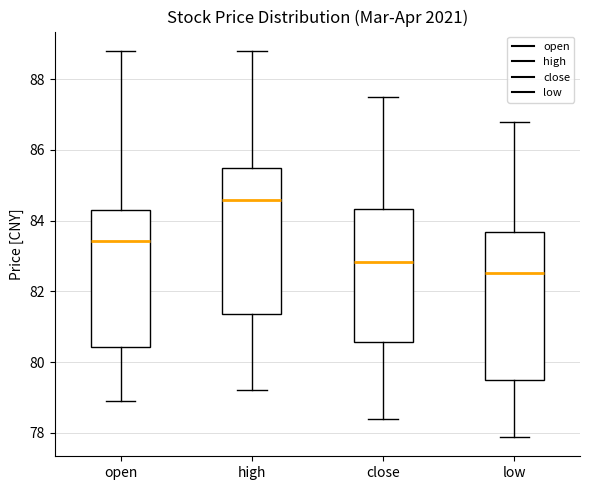

Reading left to right, transcribe this box plot: for each box, give where its median line is, the range the box spans, and where its two whiskers end, as read against the y-axis. The values are not printed on the chart, so give them approximately, as read against the axis.

open: median 83.4, box 80.4 to 84.4, whiskers 79.0 to 88.8
high: median 84.6, box 81.4 to 85.6, whiskers 79.2 to 88.8
close: median 82.8, box 80.6 to 84.4, whiskers 78.4 to 87.6
low: median 82.6, box 79.6 to 83.6, whiskers 77.8 to 86.8